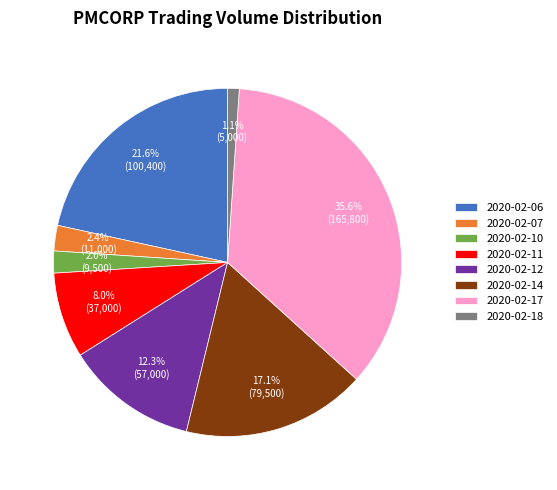

Is it true that 2020-02-07 is 14% of the pie?

False